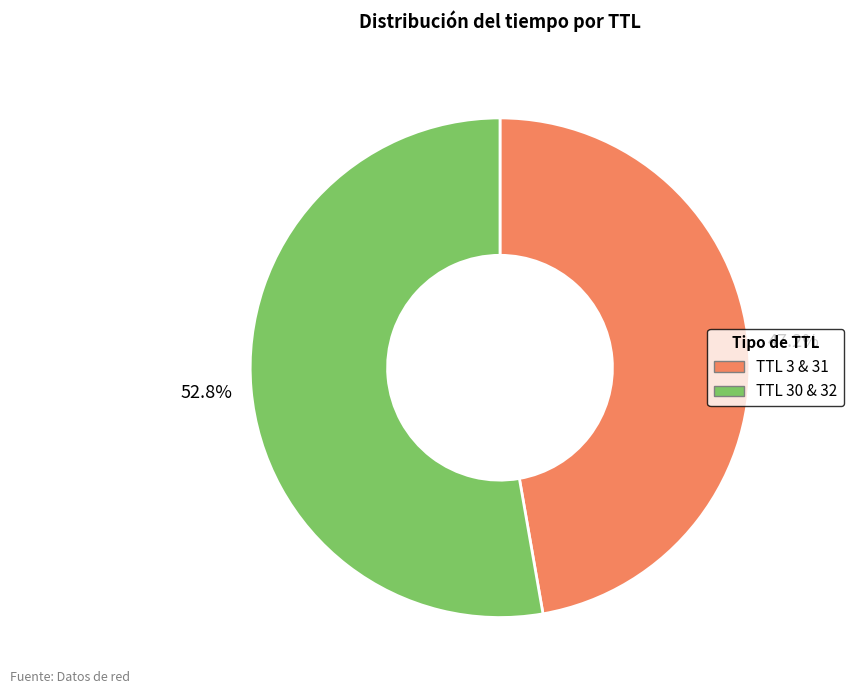

Does any single category account for the majority?

Yes